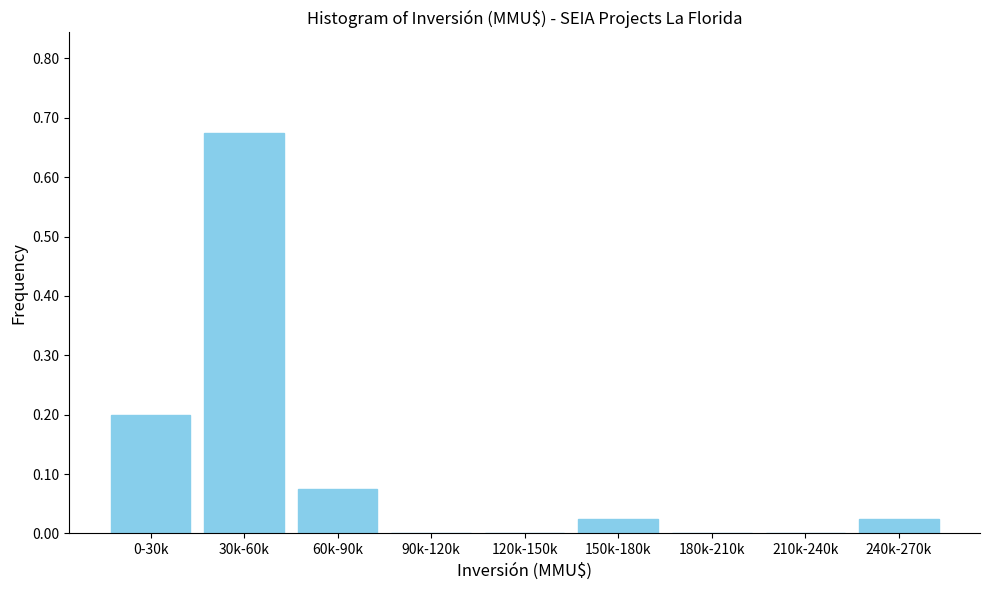

The value at 150k-180k is 0.0. True or false?

True